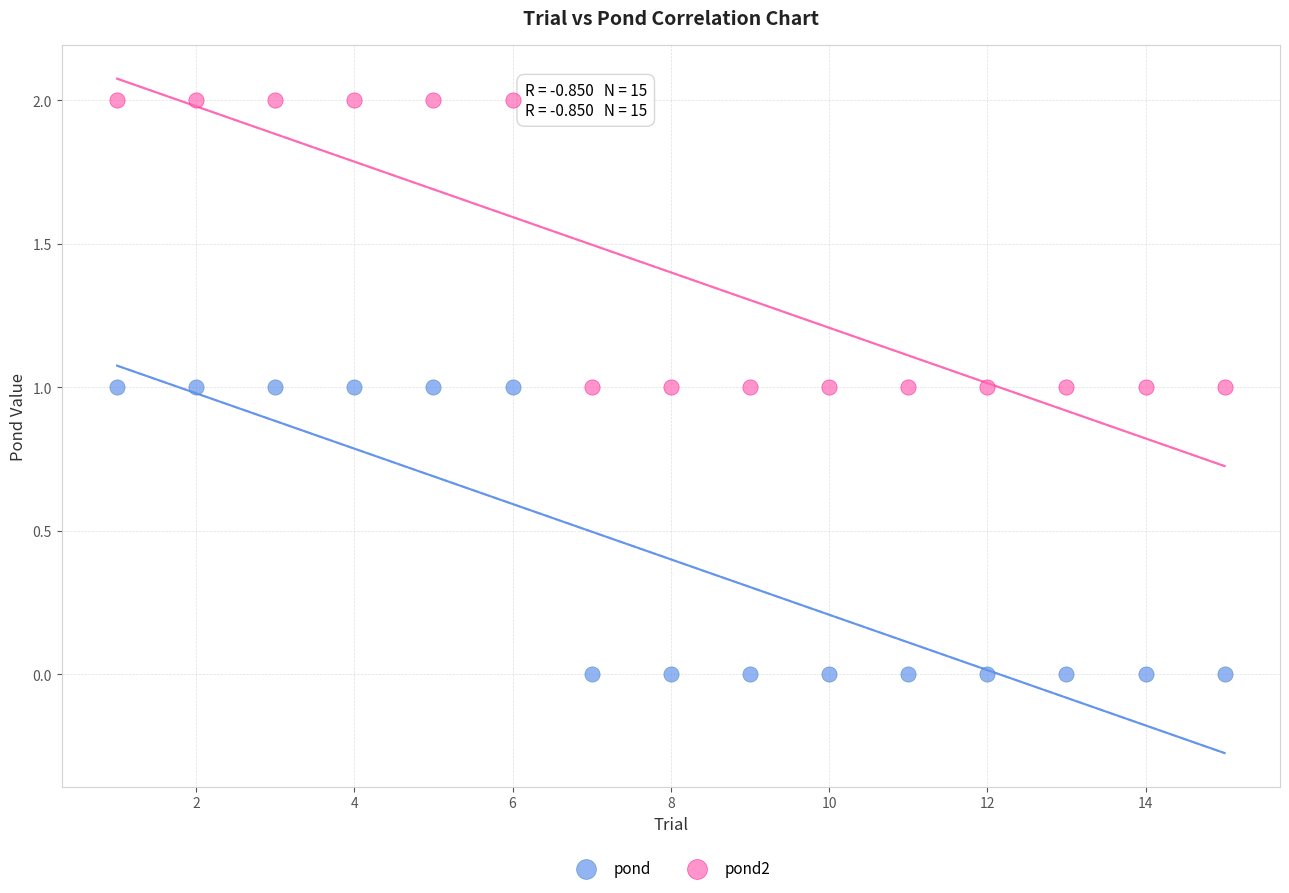

Which series reaches the minimum Y coordinate?

pond